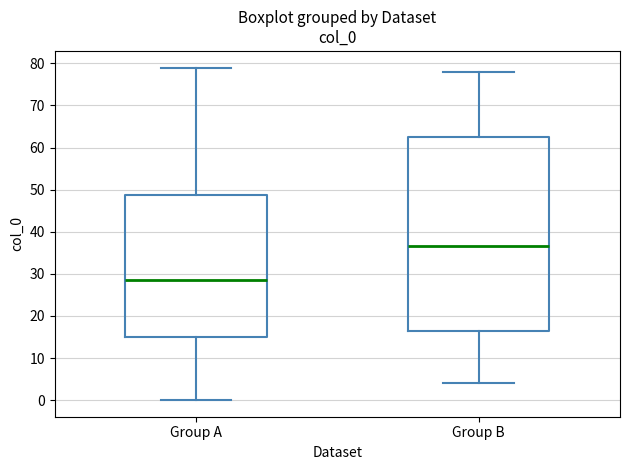

Comparing the boxes themselves (not the whiskers), which one is the tallest?

Group B